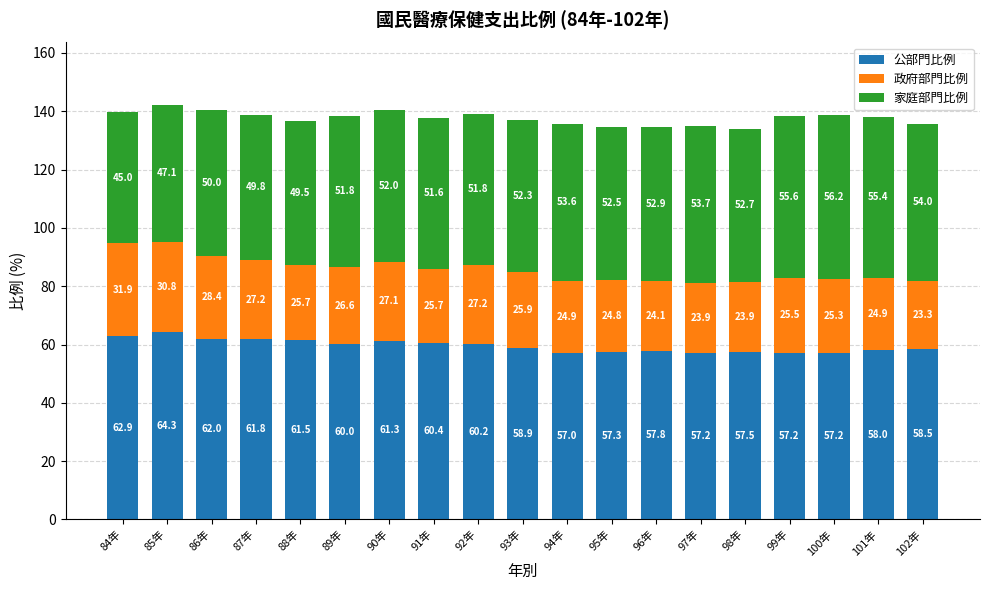

At which label does 公部門比例 reach its minimum?

94年